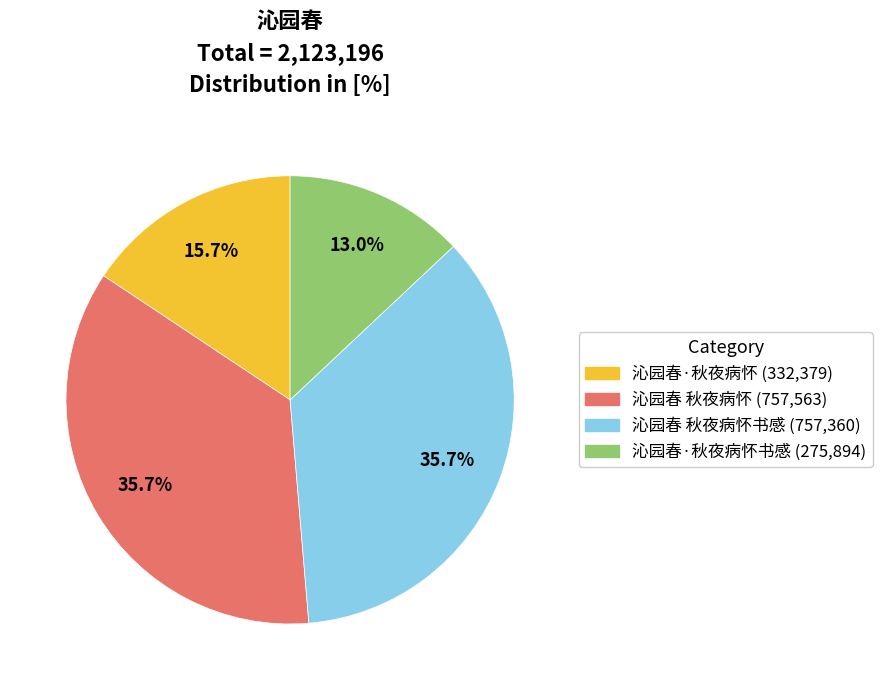

Is there any slice that represents more than half of the pie?

No